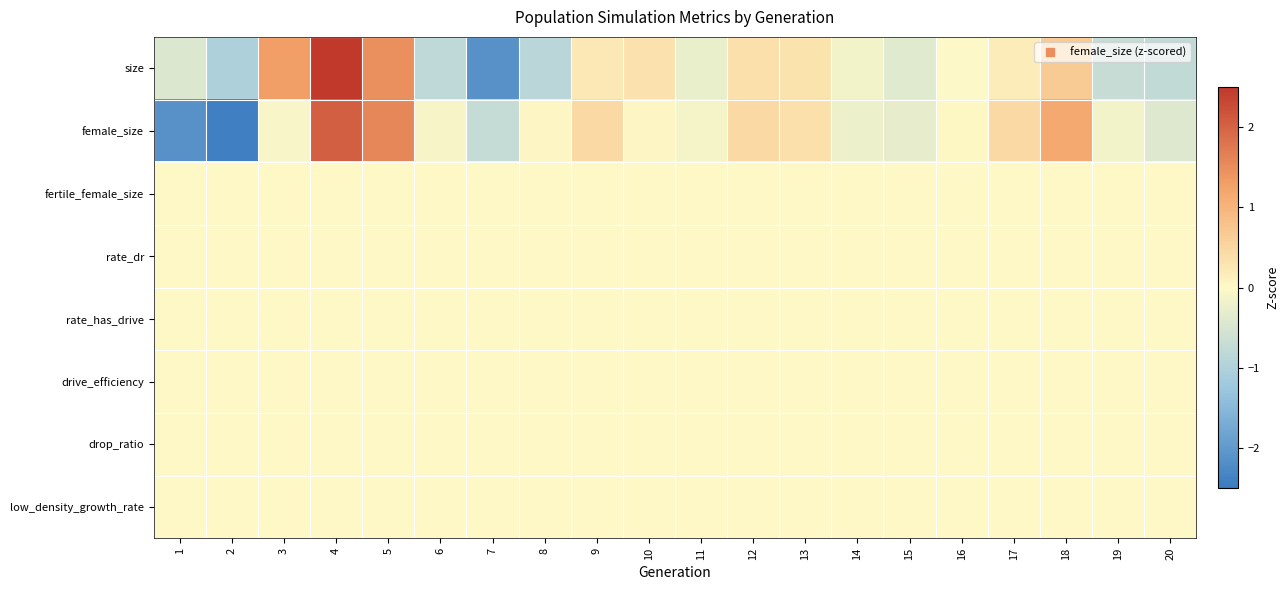

At which category is the sum across all series the highest?

4